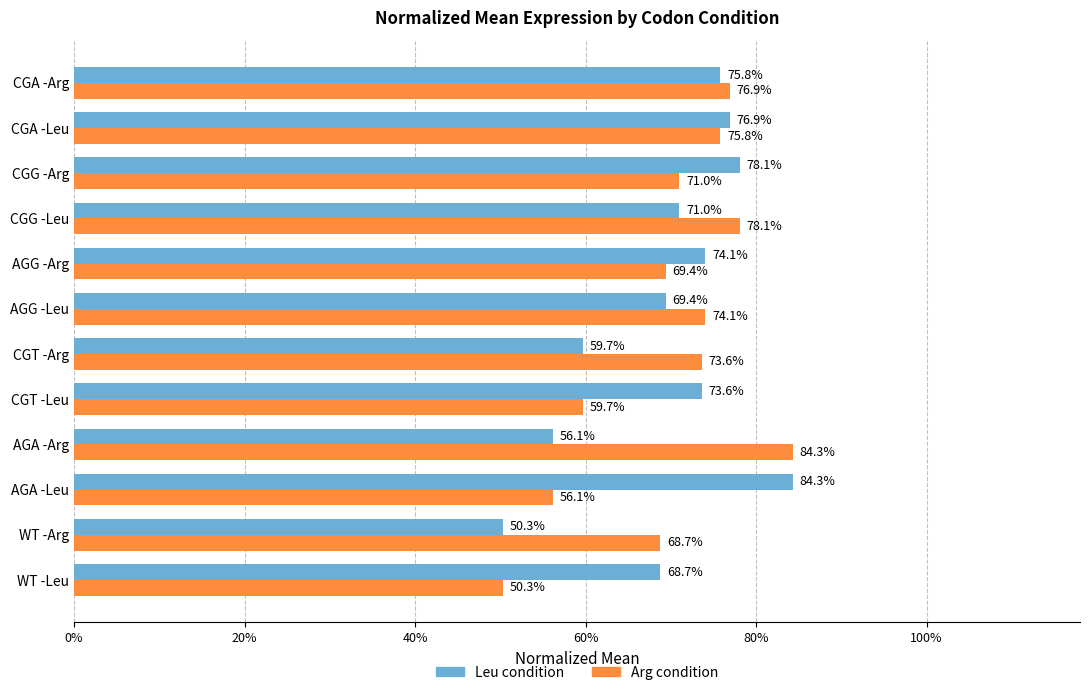

What position from the left is AGA -Arg?

4